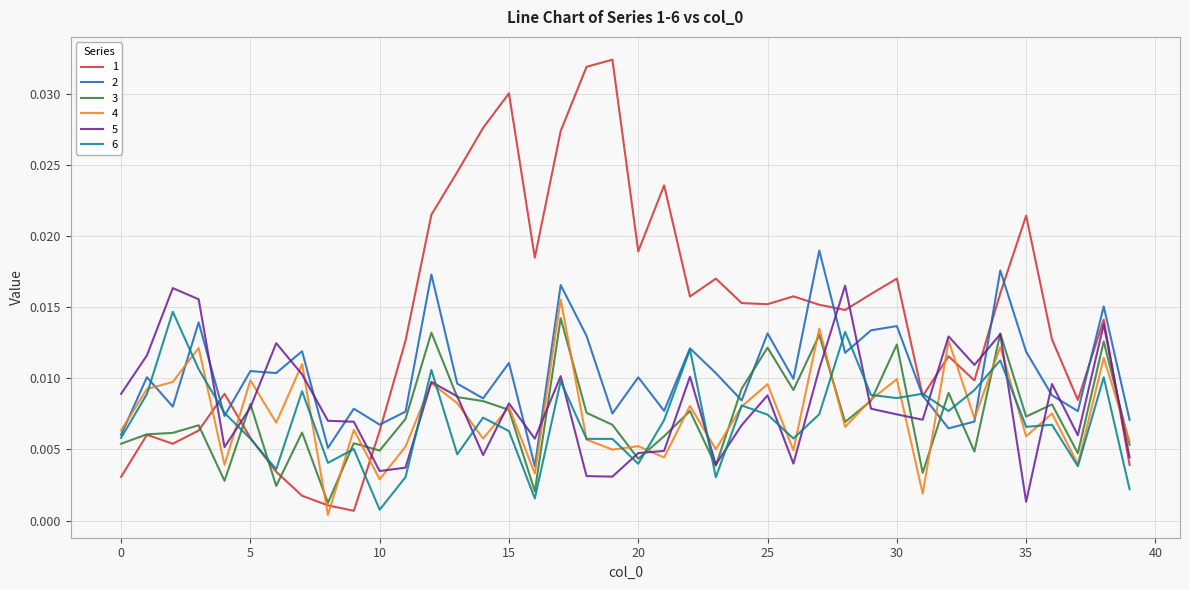

Which series has the largest total across all categories?

1